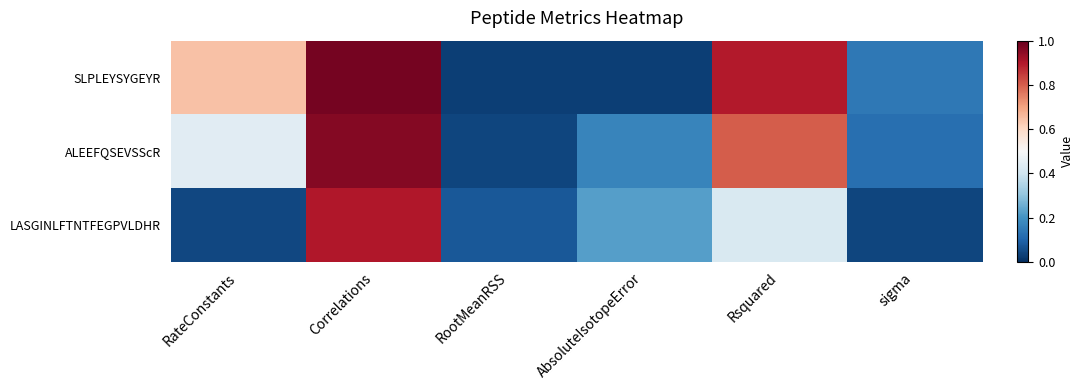

Reading left to right, what are all the values shown in this chart?

SLPLEYSYGEYR: RateConstants=0.6	Correlations=1.0	RootMeanRSS=0.0	AbsoluteIsotopeError=0.0	Rsquared=0.9	sigma=0.1
ALEEFQSEVSScR: RateConstants=0.4	Correlations=1.0	RootMeanRSS=0.0	AbsoluteIsotopeError=0.2	Rsquared=0.8	sigma=0.1
LASGINLFTNTFEGPVLDHR: RateConstants=0.0	Correlations=0.9	RootMeanRSS=0.1	AbsoluteIsotopeError=0.2	Rsquared=0.4	sigma=0.0